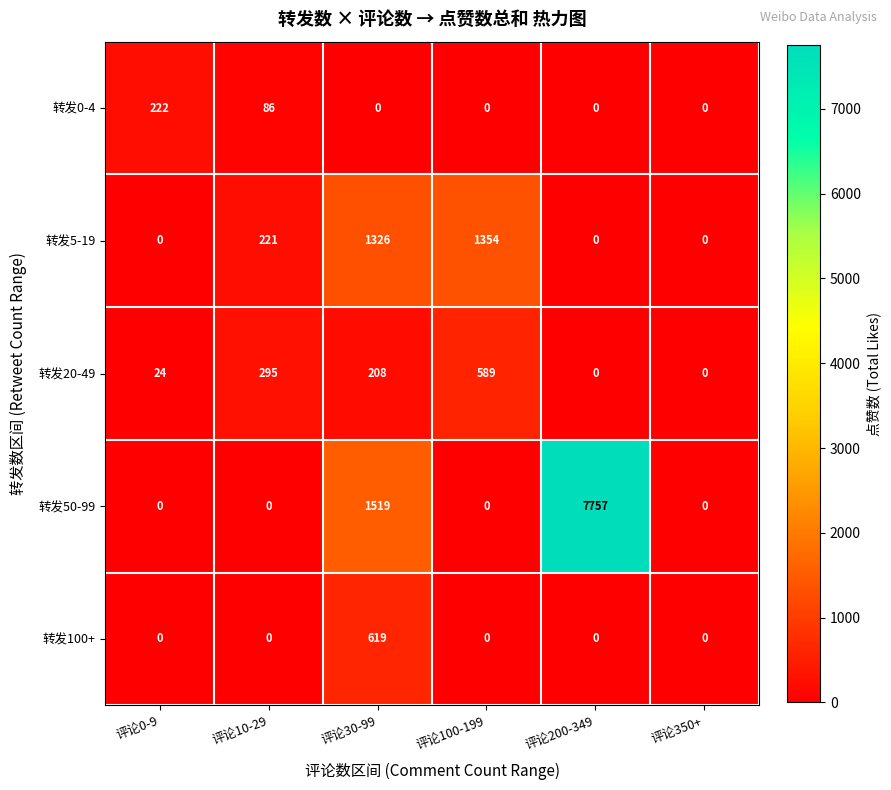

What is the total value across all series at 评论30-99?

3672